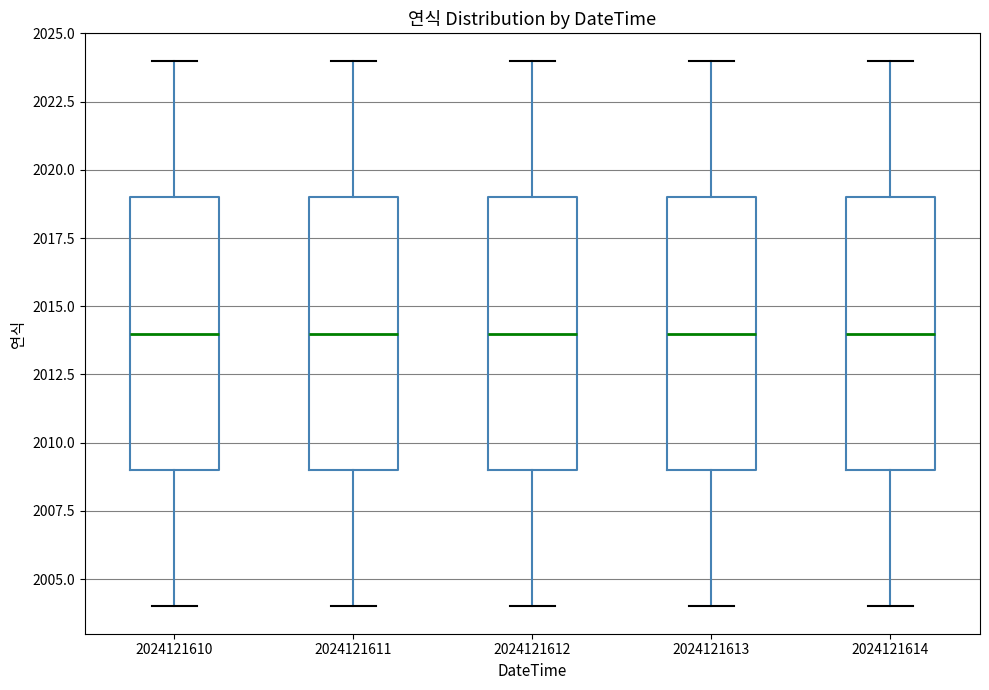

Reading left to right, transcribe this box plot: for each box, give where its median line is, the range the box spans, and where its two whiskers end, as read against the y-axis. The values are not printed on the chart, so give them approximately, as read against the axis.

2024121610: median 2014, box 2009 to 2019, whiskers 2004 to 2024
2024121611: median 2014, box 2009 to 2019, whiskers 2004 to 2024
2024121612: median 2014, box 2009 to 2019, whiskers 2004 to 2024
2024121613: median 2014, box 2009 to 2019, whiskers 2004 to 2024
2024121614: median 2014, box 2009 to 2019, whiskers 2004 to 2024